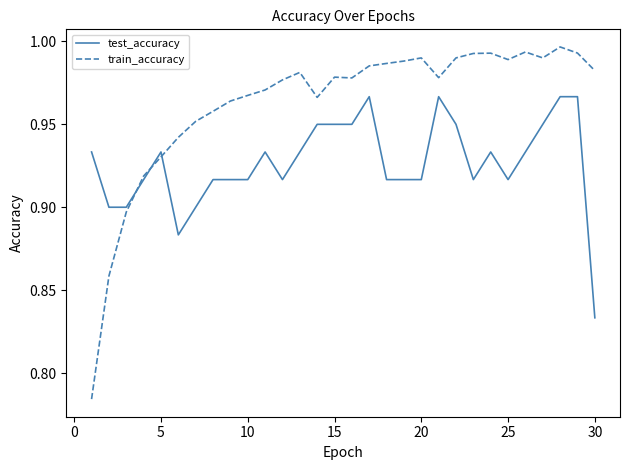

Rank the series by their average value, from highest to lowest.

train_accuracy, test_accuracy